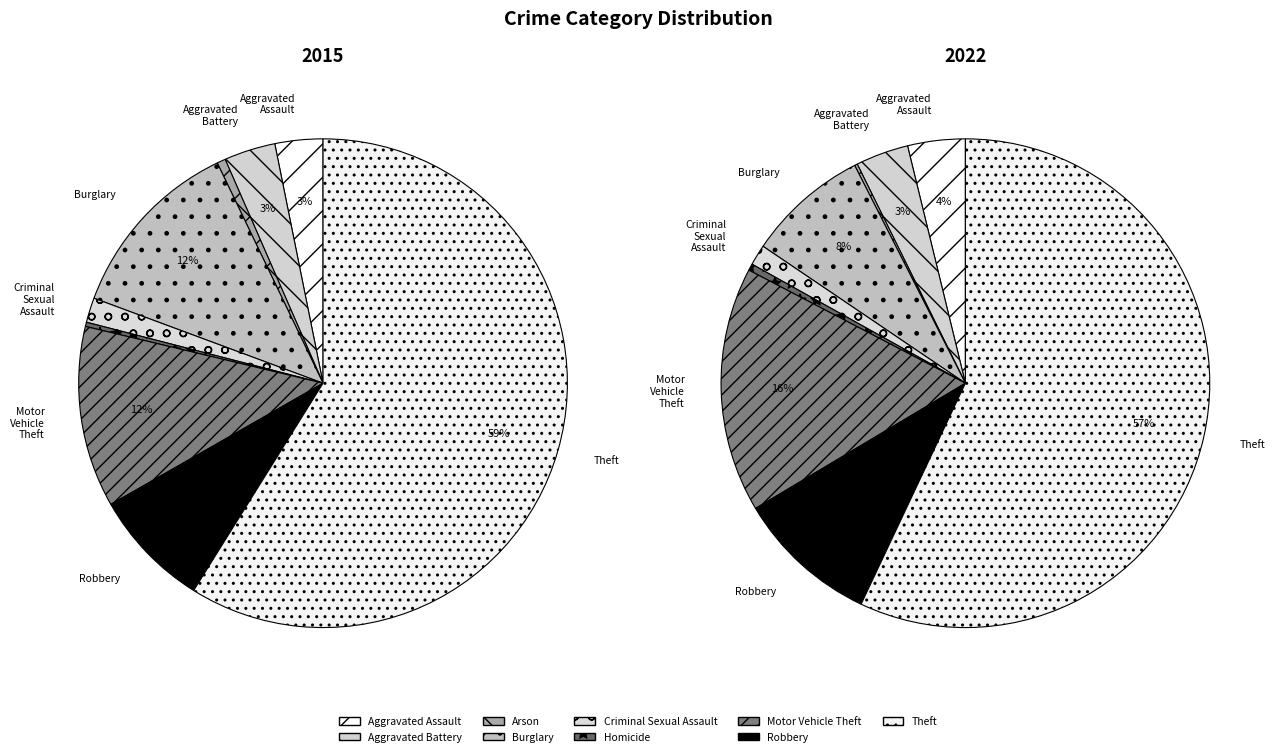

Combined, what portion of the pie is Theft and Criminal Sexual Assault?

60.5%